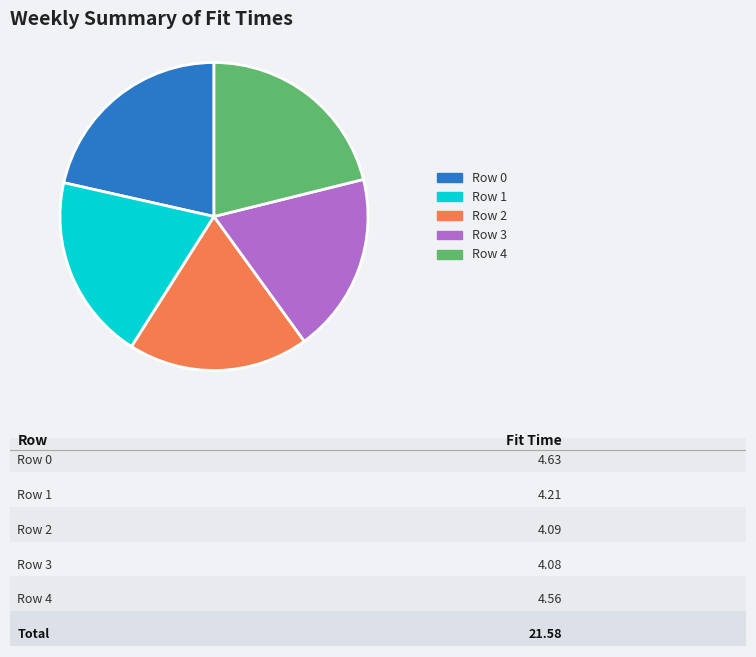

Is there any slice that represents more than half of the pie?

No